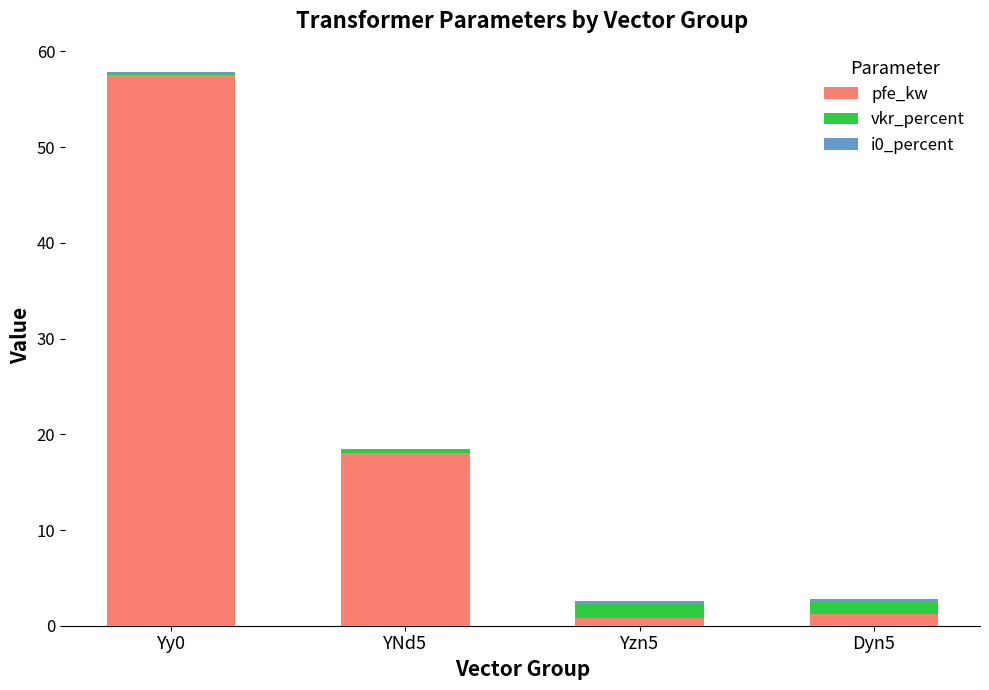

At which category is the sum across all series the highest?

Yy0